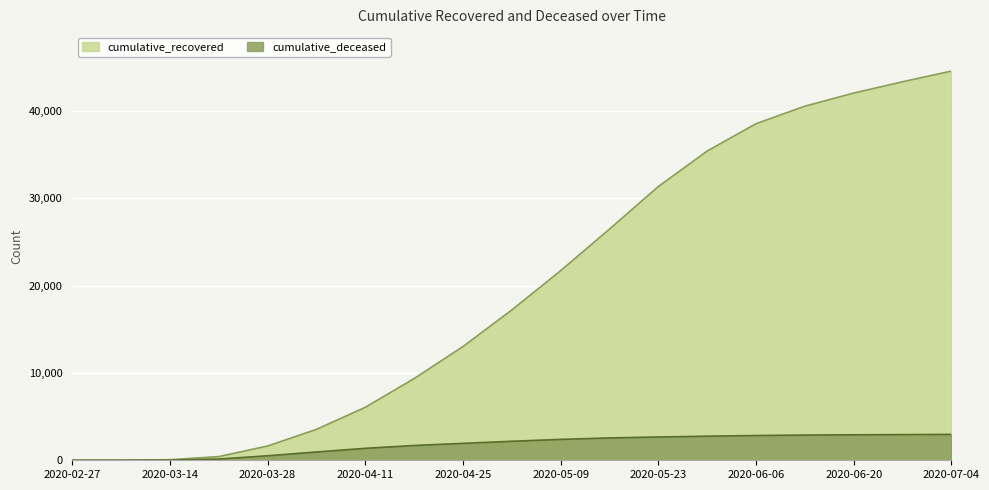

What is the difference between the highest and lowest values at 2020-05-30?

32675